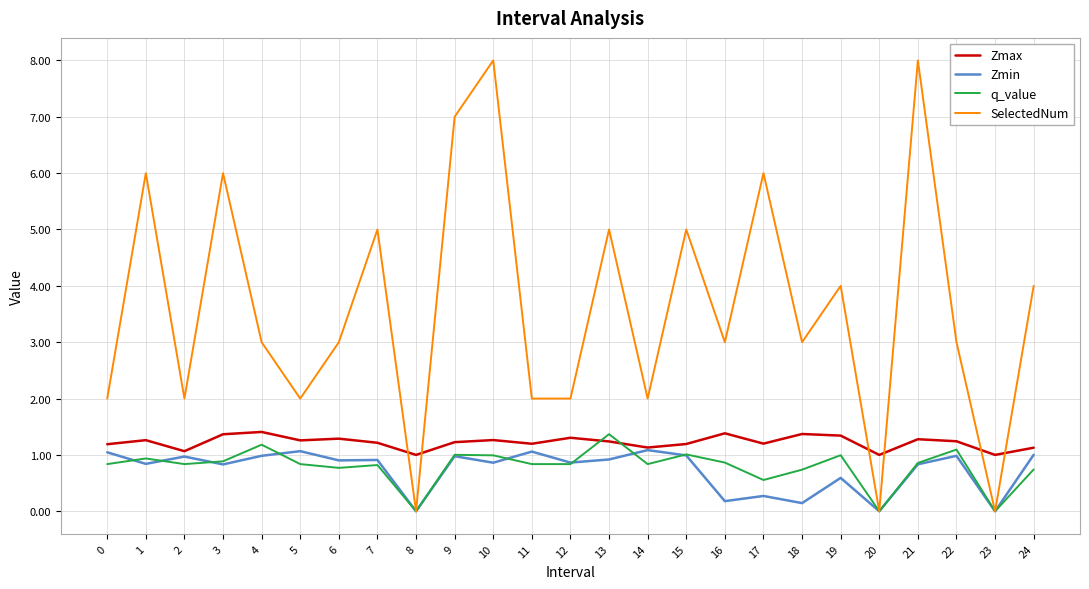

Which series changed the most between 2 and 9?

SelectedNum